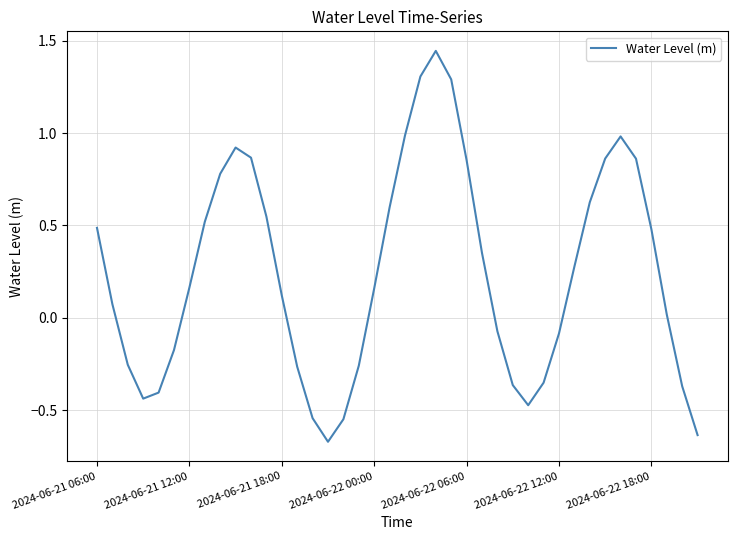

The chart shows a value of -0.1 at 2024-06-22 12:00. True or false?

True